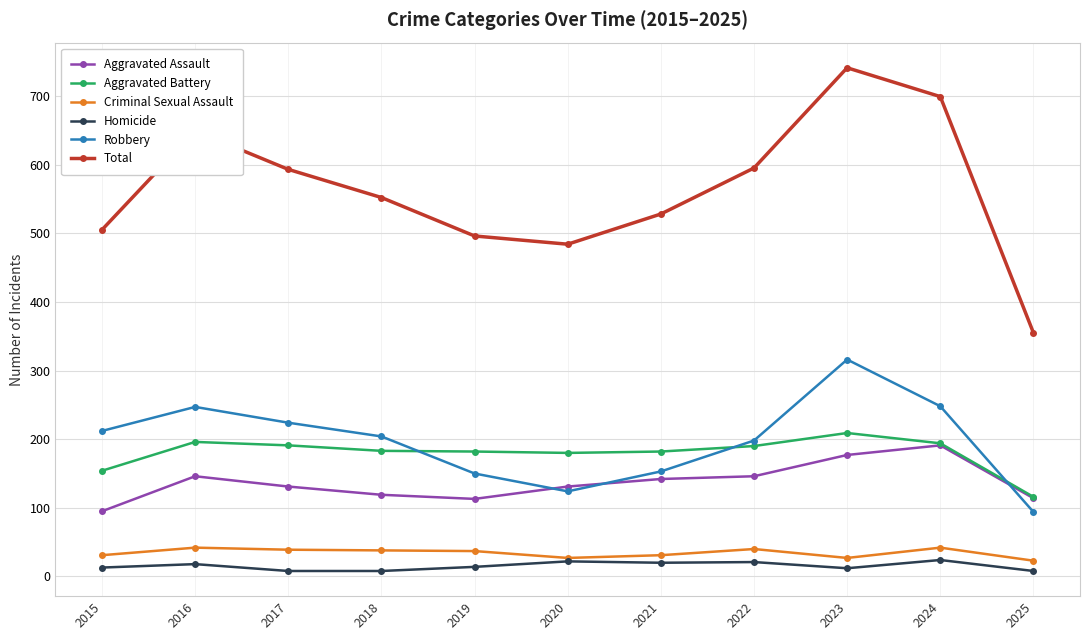

List the series in order of their peak value, lowest first.

Homicide, Criminal Sexual Assault, Aggravated Assault, Aggravated Battery, Robbery, Total